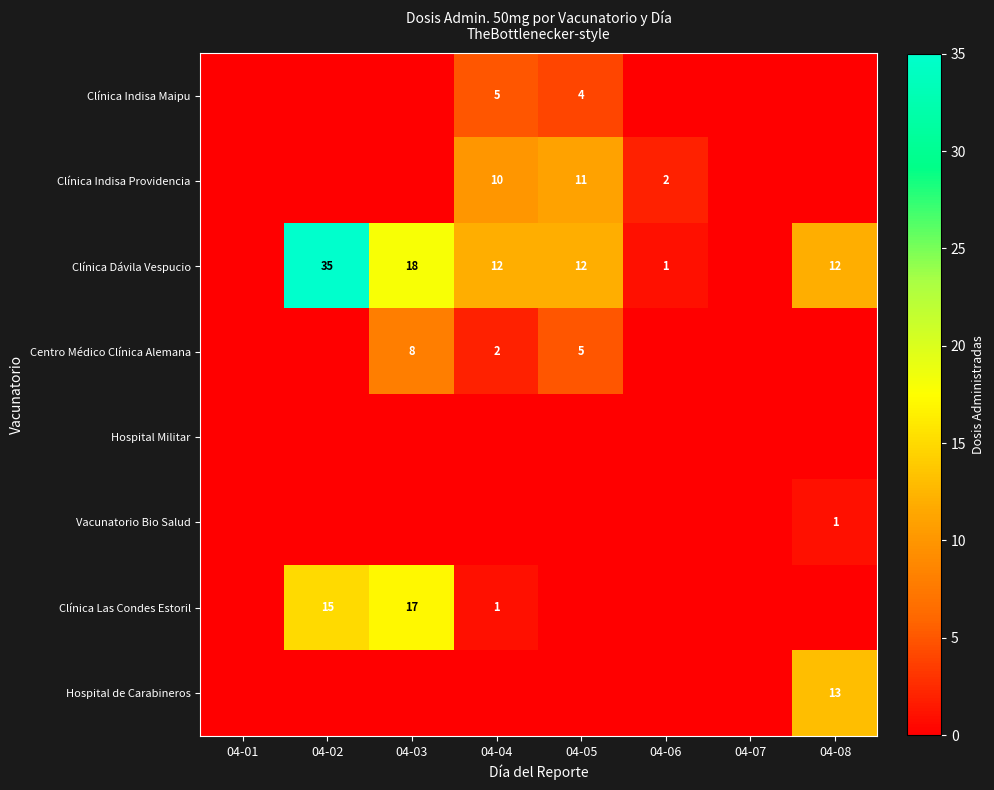

The value of Clínica Indisa Providencia at 04-06 is 2. True or false?

True